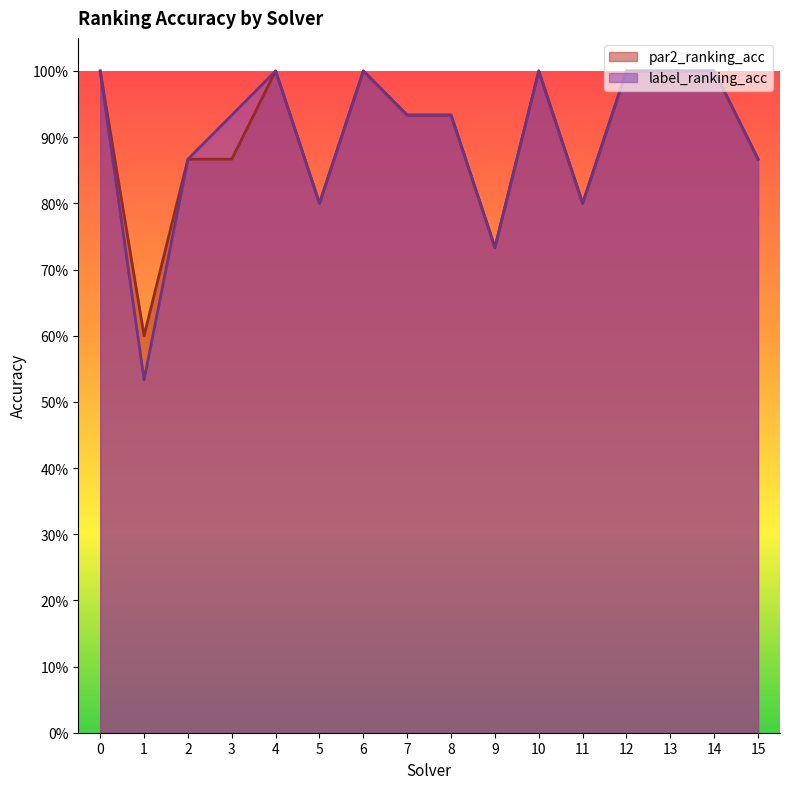

Reading left to right, extract all data points from this chart.

par2_ranking_acc: 0=1.0	1=0.6	2=0.9	3=0.9	4=1.0	5=0.8	6=1.0	7=0.9	8=0.9	9=0.7	10=1.0	11=0.8	12=1.0	13=1.0	14=1.0	15=0.9
label_ranking_acc: 0=1.0	1=0.5	2=0.9	3=0.9	4=1.0	5=0.8	6=1.0	7=0.9	8=0.9	9=0.7	10=1.0	11=0.8	12=1.0	13=1.0	14=1.0	15=0.9